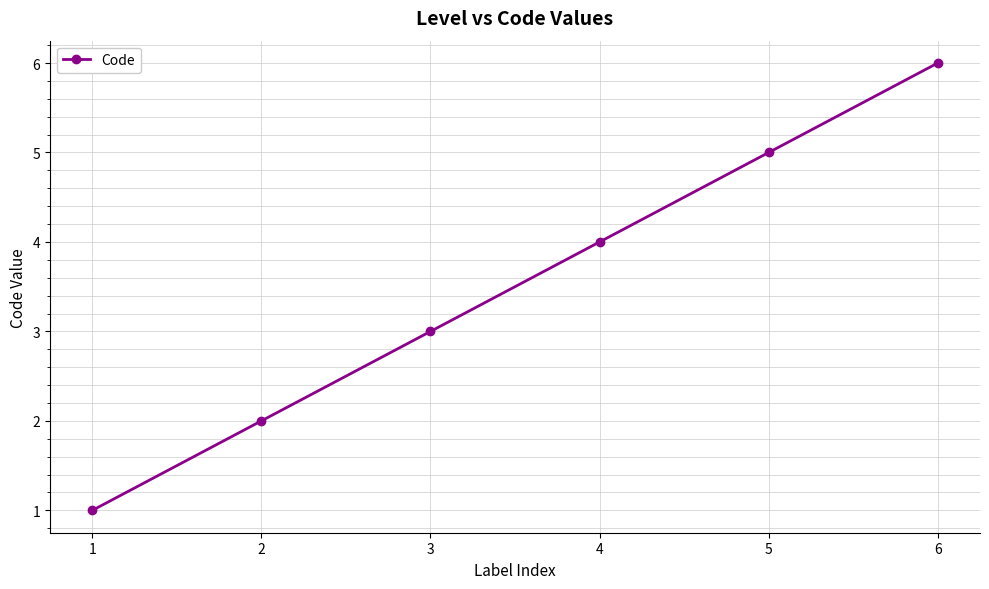

What is the change in value from 3 to 6?

+3